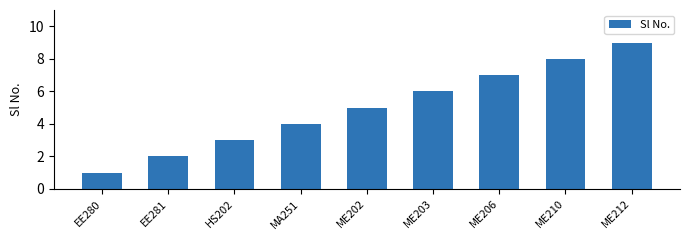

What is the change in value from EE281 to HS202?

+1